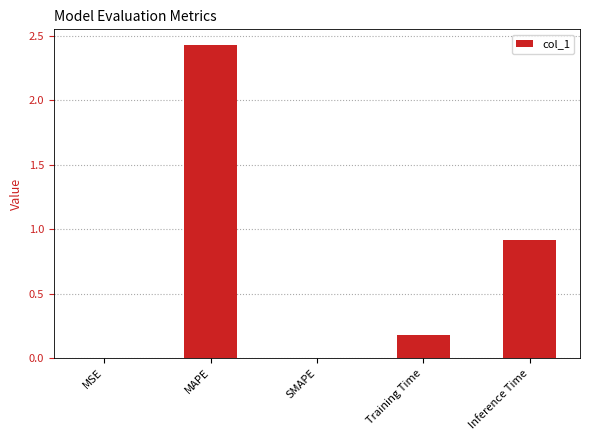

Which category has the highest value across all series?

MAPE